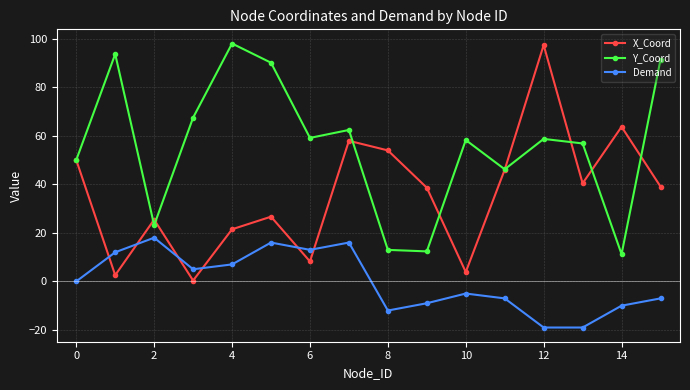

How many interior local valleys does the Y_Coord series have?

5